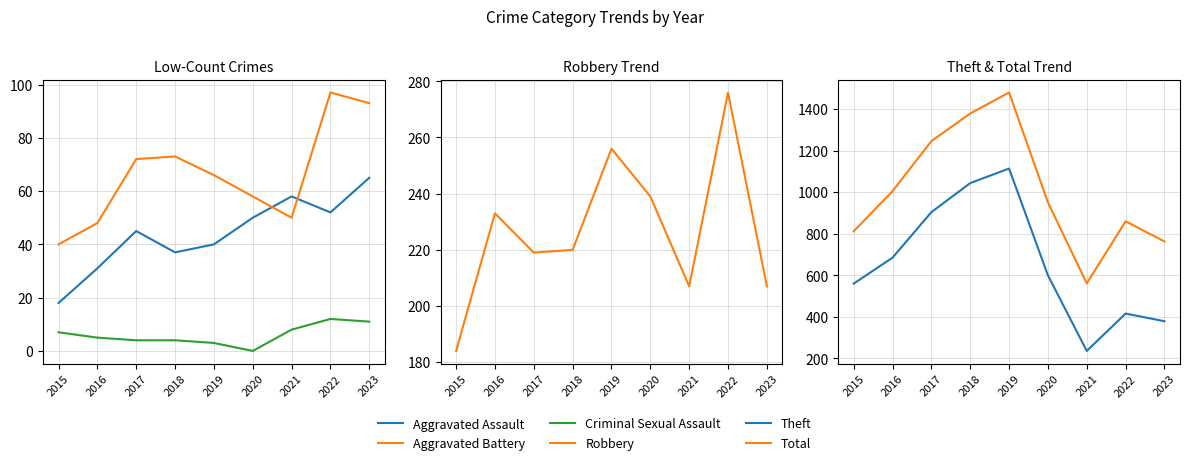

Read the Theft value at 2016, to the nearest 10.

680